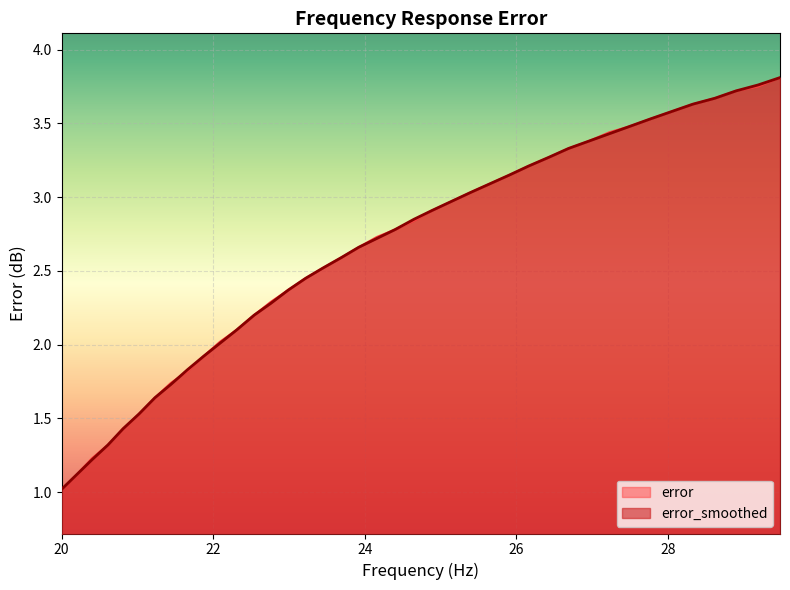

What is the difference between the maximum and minimum values in the error_smoothed series?

2.8